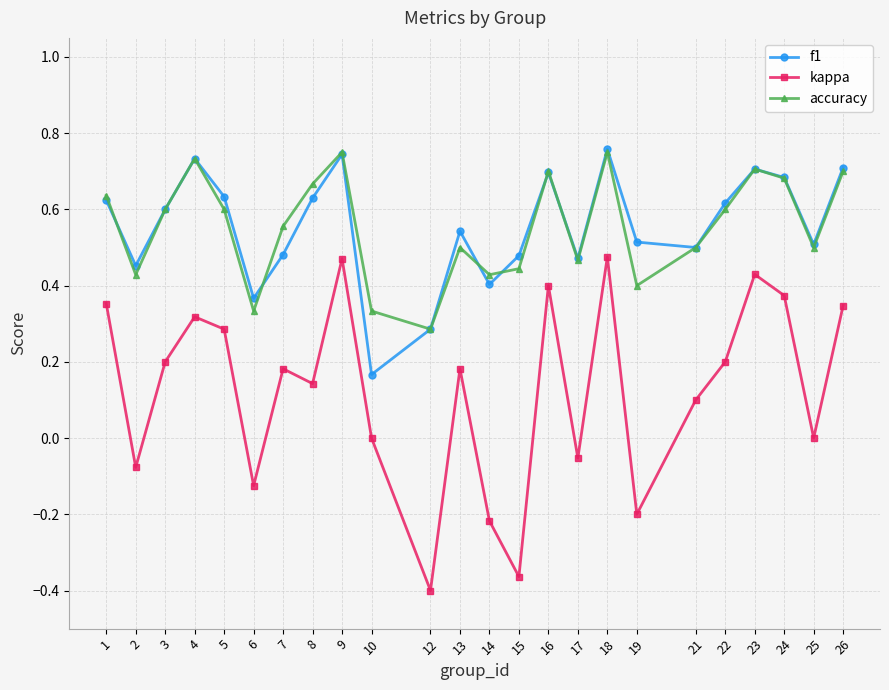

What are all the series names shown in the legend?

f1, kappa, accuracy